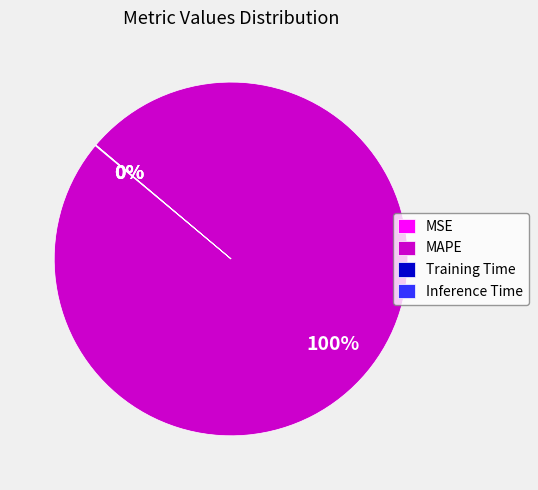

Which category accounts for the majority?

MAPE